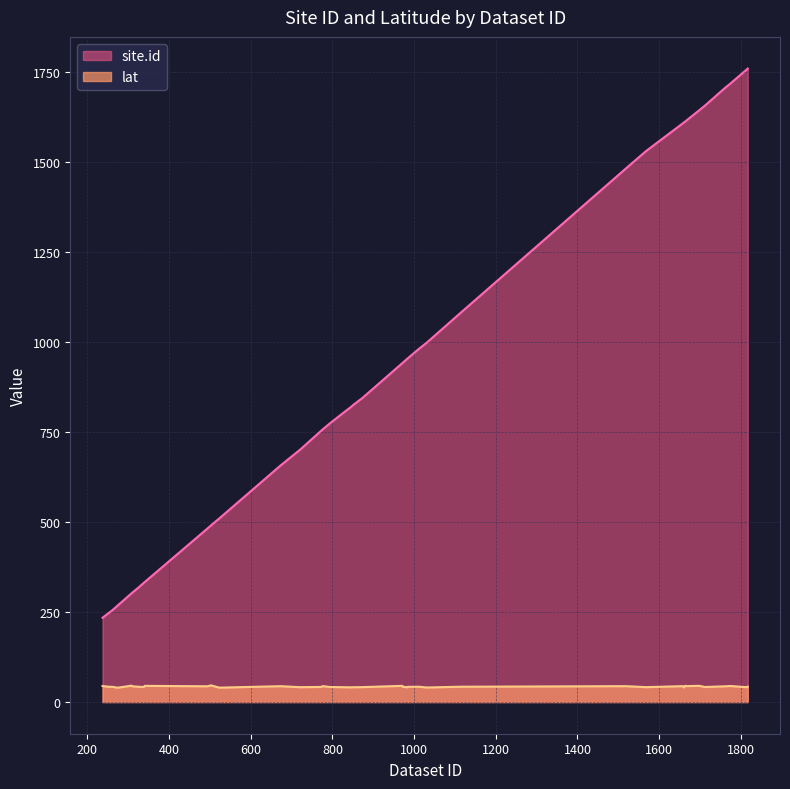

True or false: site.id and lat intersect in this chart.

False